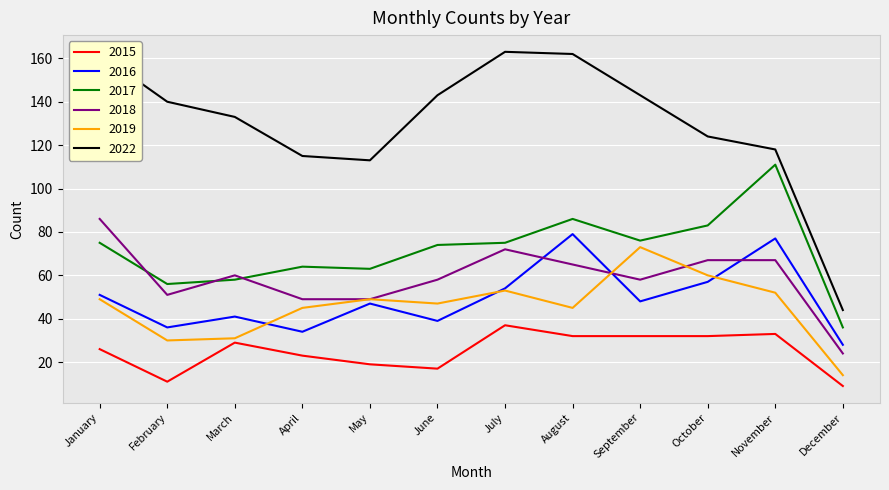

How many values in the 2017 series are below 75?

6